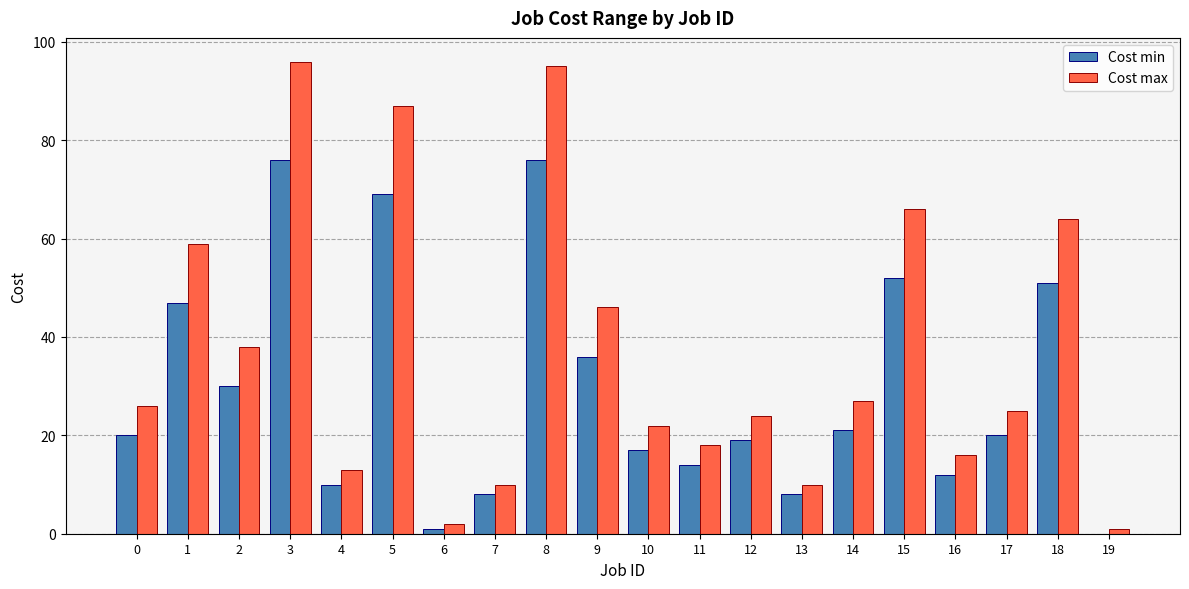

Are the bars grouped side by side (vs. stacked)?

Yes